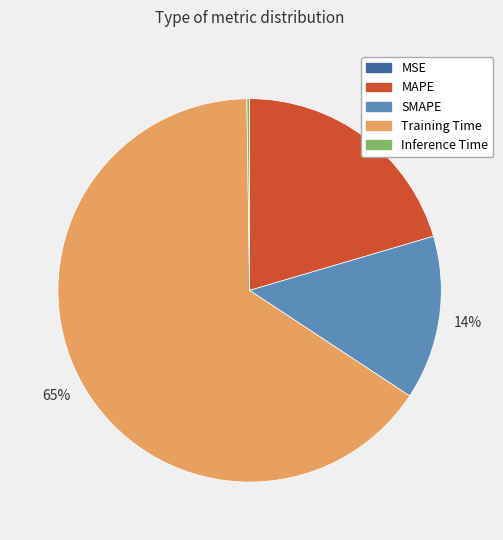

Combined, do MAPE and Training Time account for over 50%?

Yes